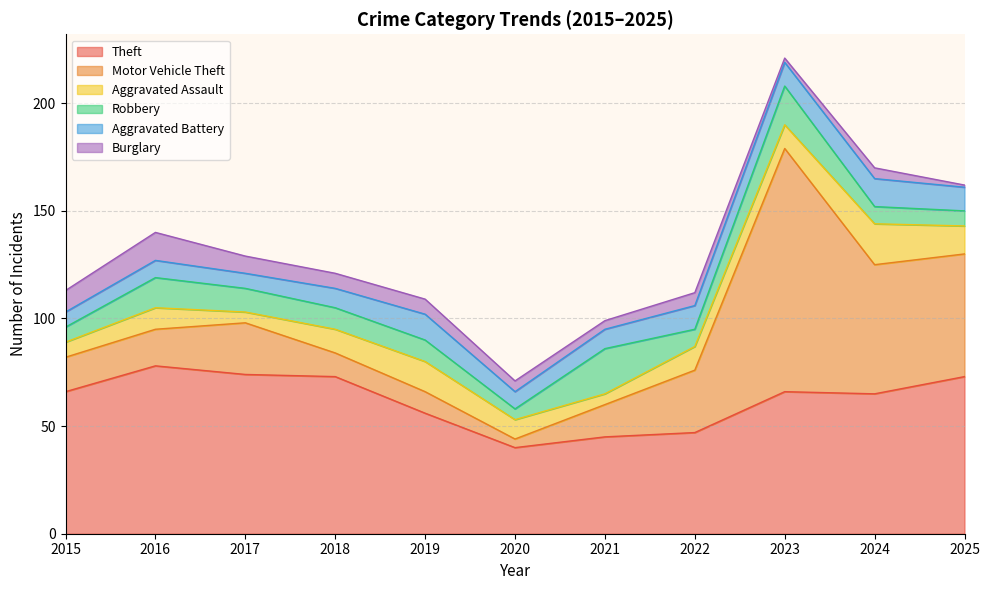

List the labels in order of Aggravated Battery value, largest first.

2024, 2019, 2022, 2023, 2025, 2018, 2021, 2016, 2020, 2015, 2017